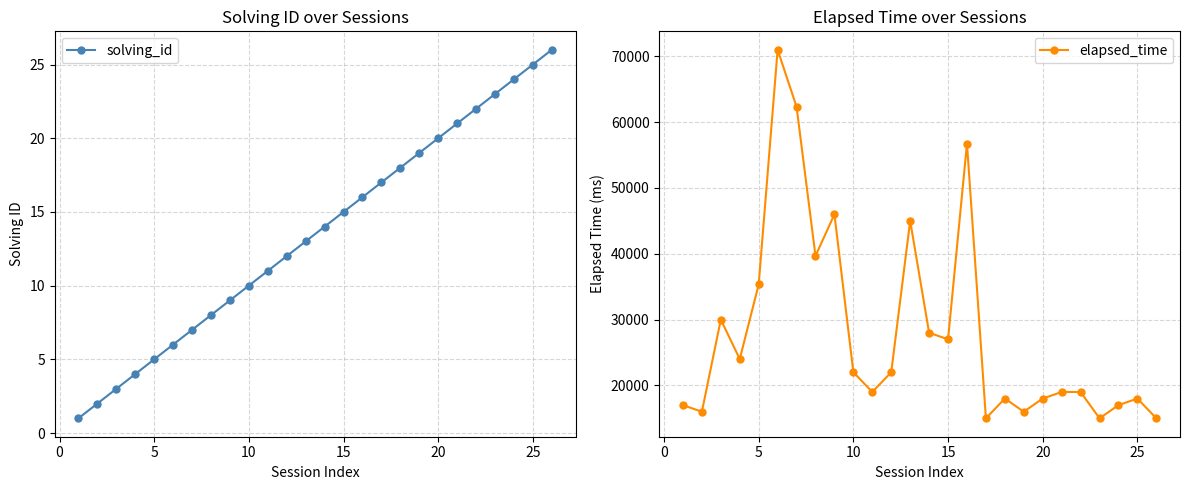

True or false: solving_id has more than 1 points higher than both neighbors.

False